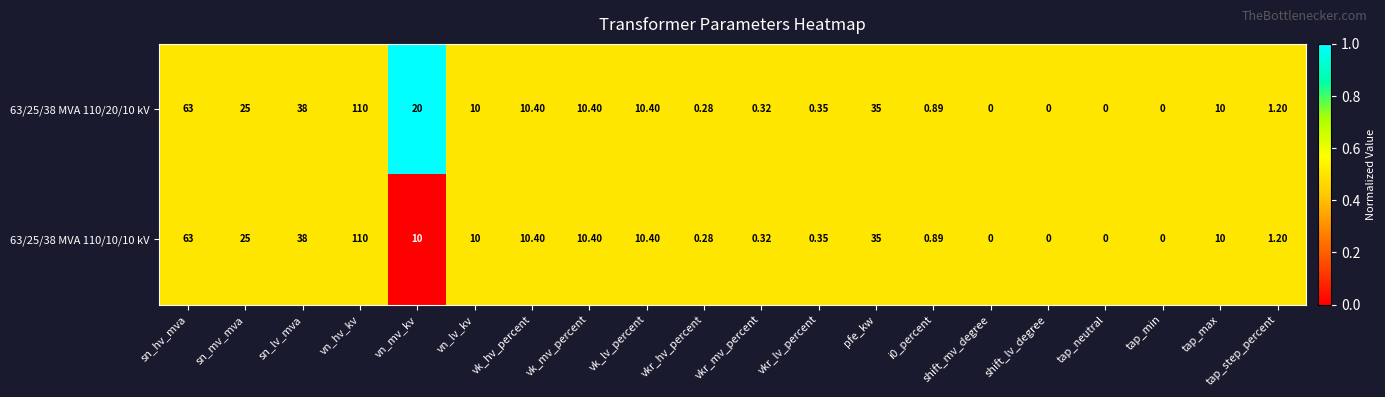

Which series has the largest total across all categories?

63/25/38 MVA 110/20/10 kV